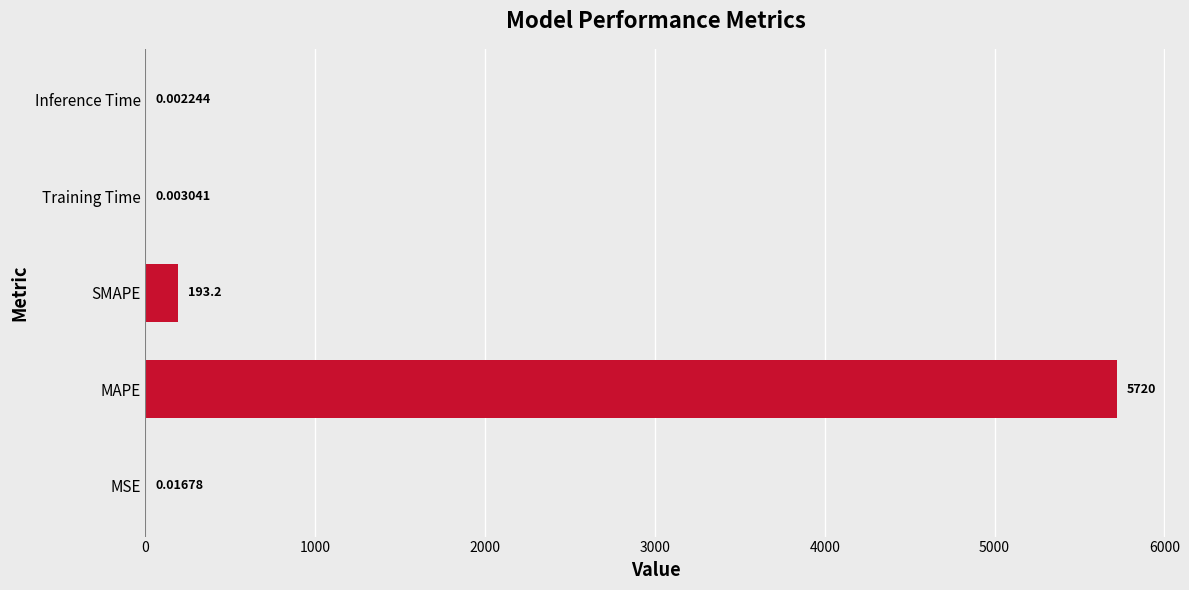

Count the number of categories in the chart.

5